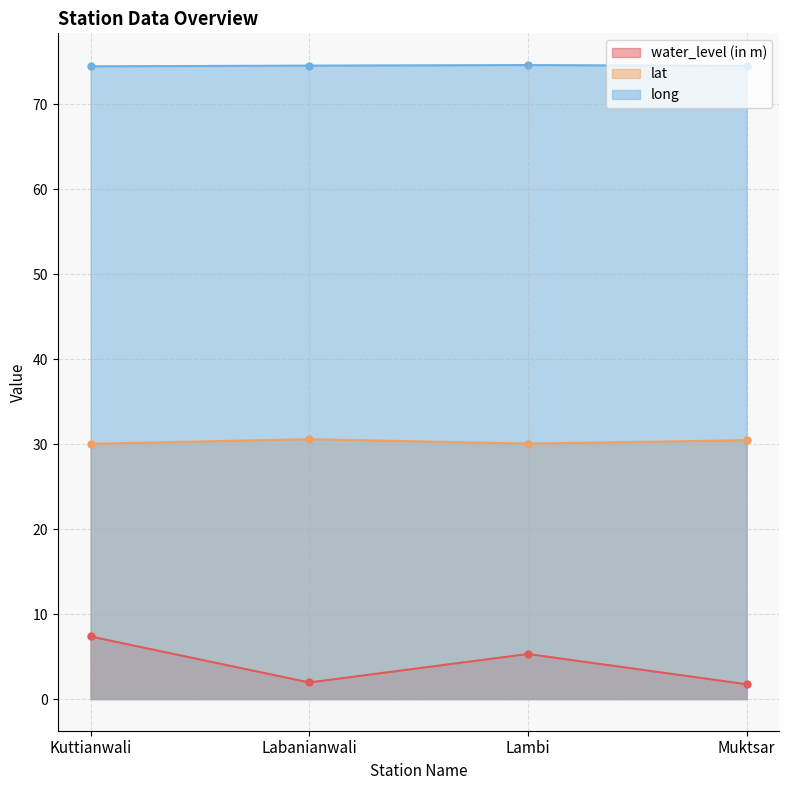

Reading left to right, transcribe all the data shown in this chart.

water_level (in m): 7.4	1.9	5.3	1.7
lat: 30.0	30.6	30.1	30.5
long: 74.5	74.5	74.6	74.5